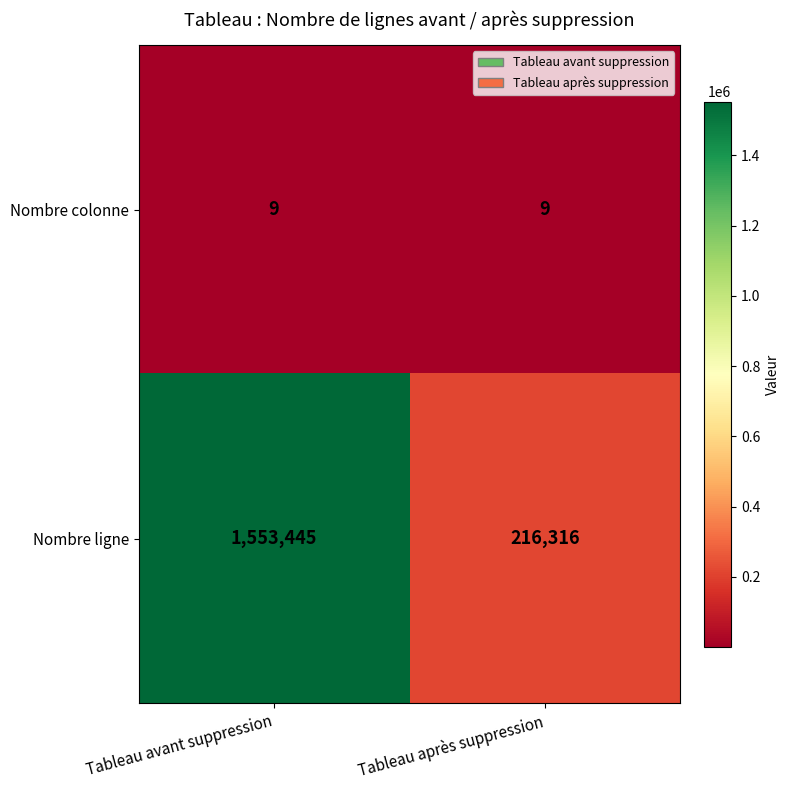

What is the smallest value displayed?

9